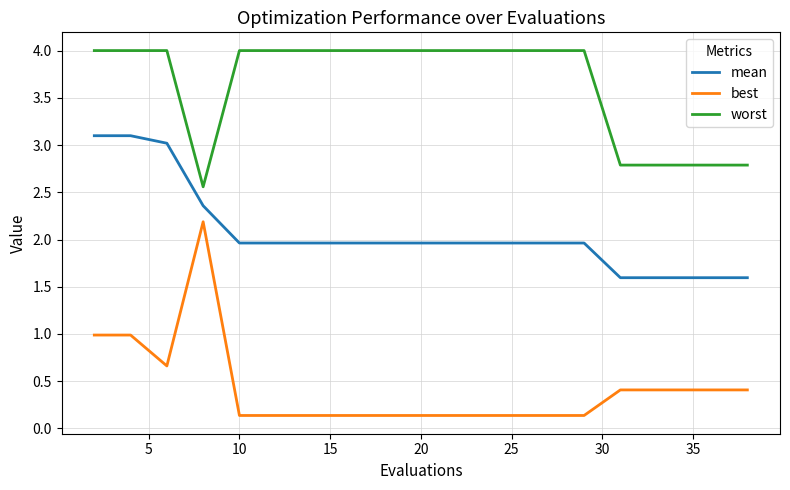

Which series has the largest total across all categories?

worst